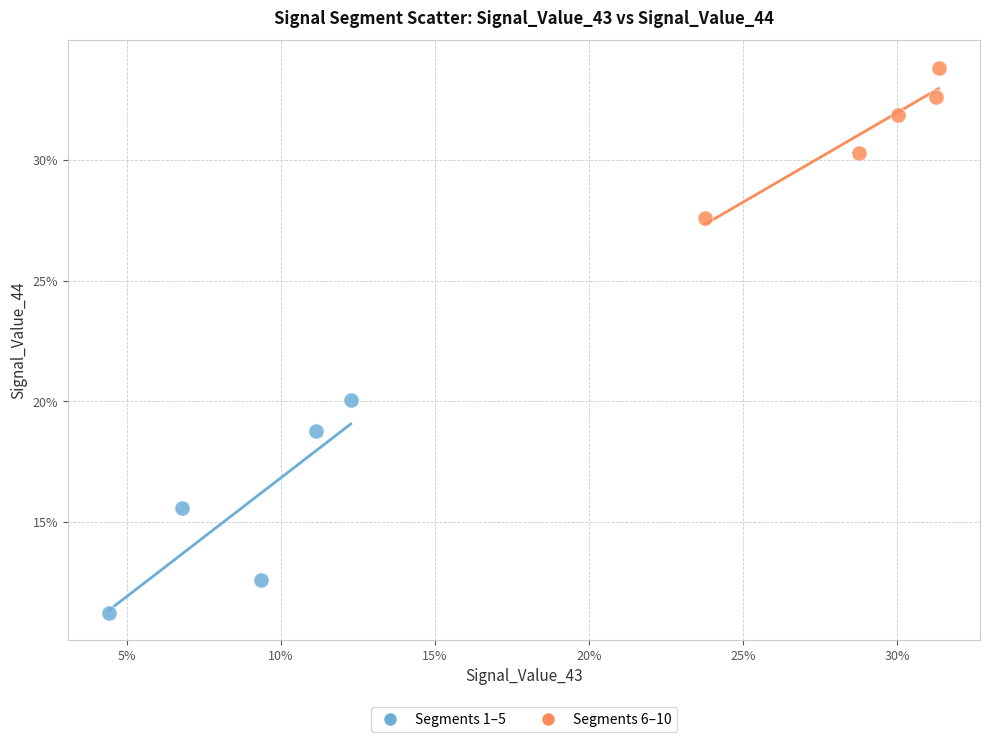

What are all the series names shown in the legend?

Segments 1–5, Segments 6–10